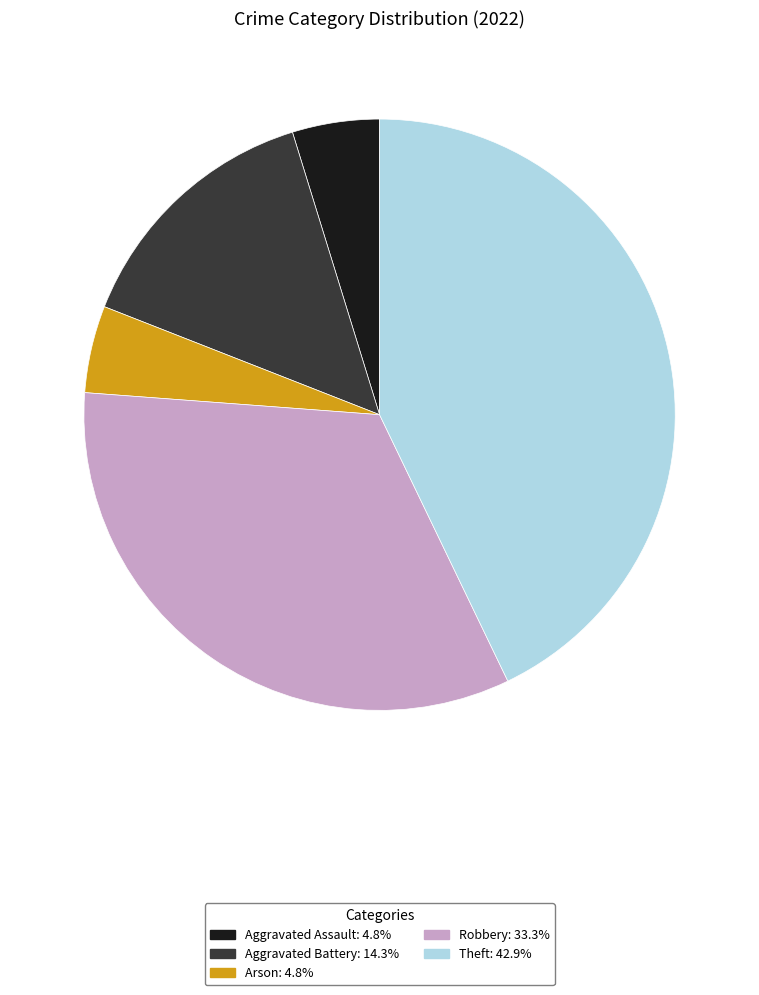

Does any single category account for the majority?

No